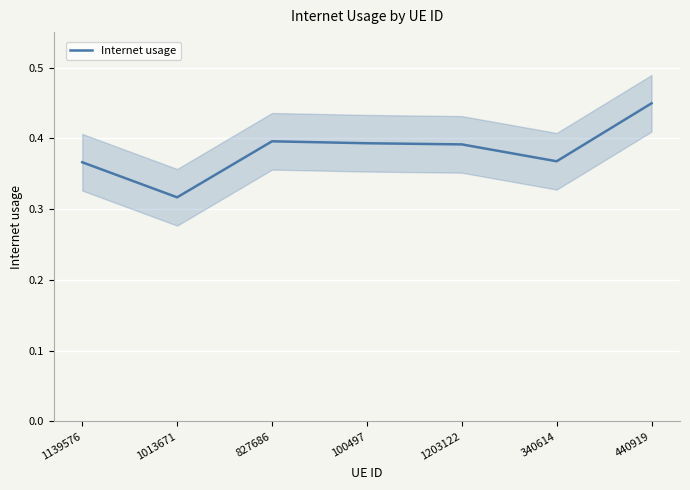

Count the number of data series in this chart.

1